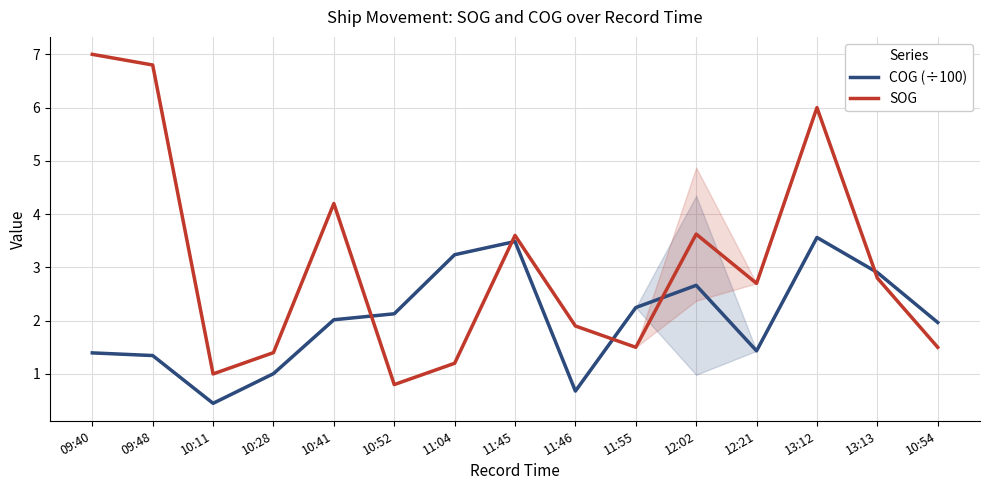

Which series has the widest spread of values?

SOG